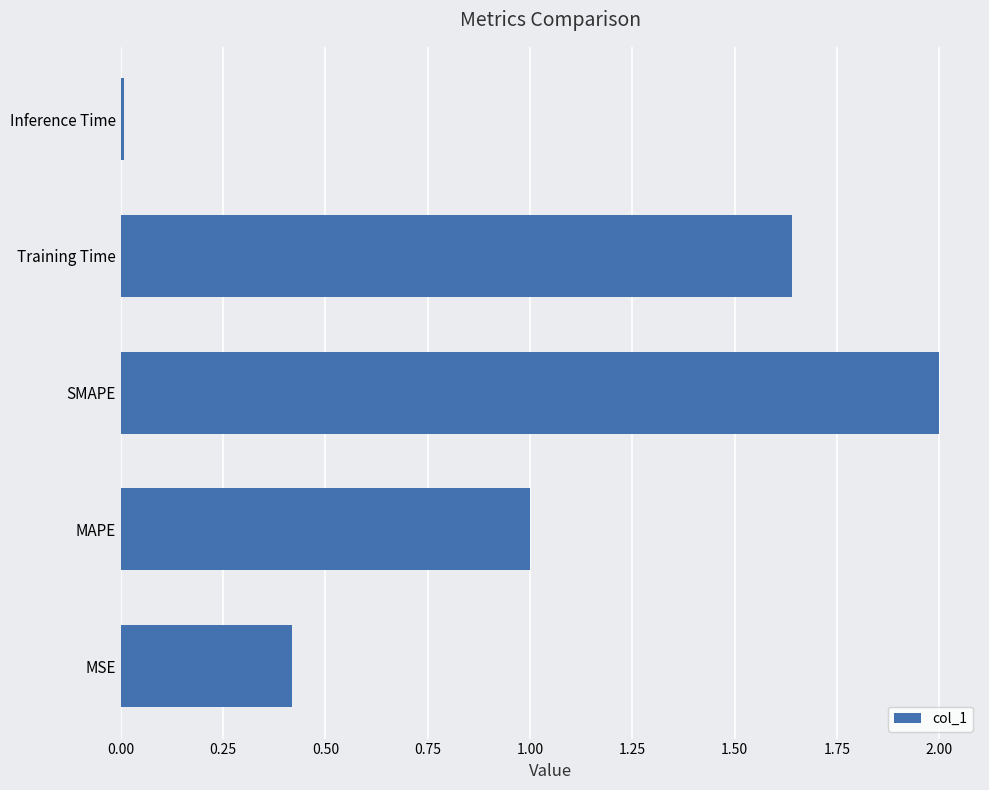

Which has a higher value, MSE or Inference Time?

MSE